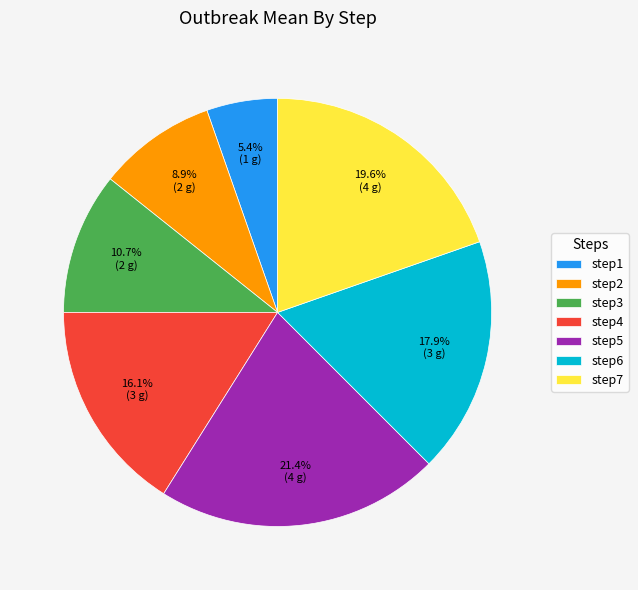

How many segments does this pie chart have?

7